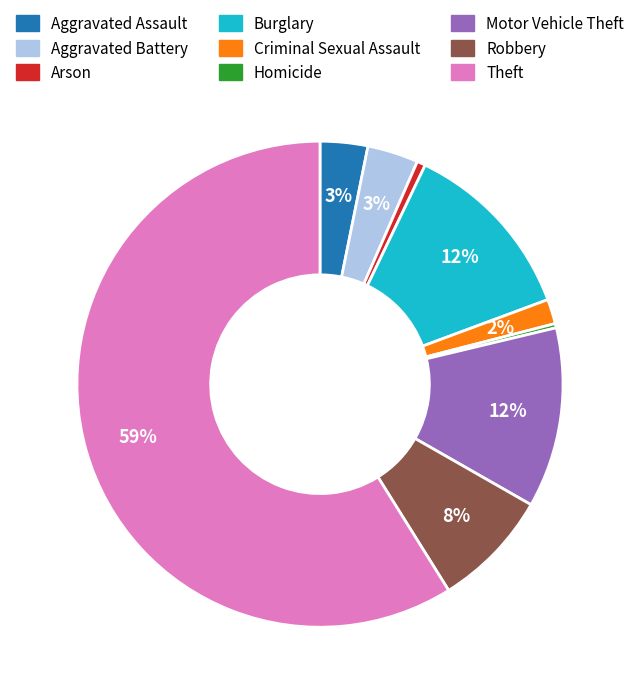

To the nearest percent, what portion does Criminal Sexual Assault represent?

2%